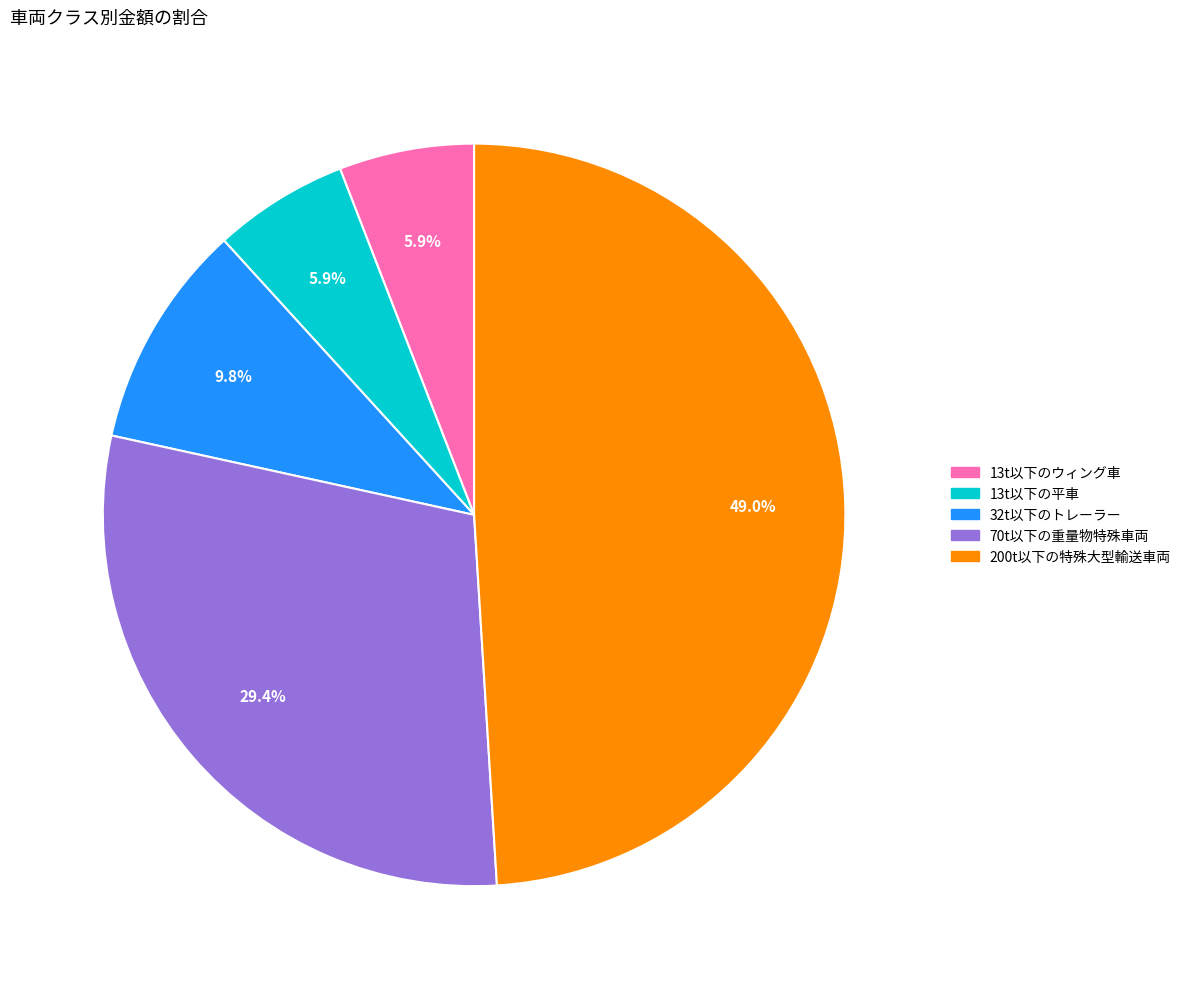

What percentage is the 32t以下のトレーラー slice, to the nearest percent?

10%